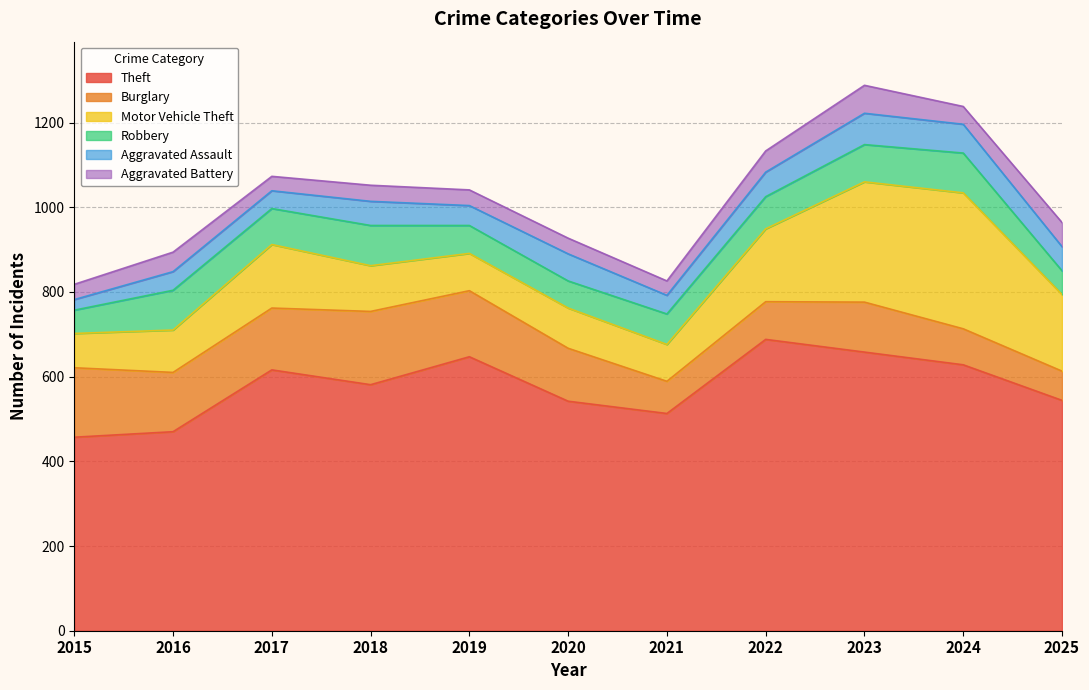

True or false: Aggravated Battery and Robbery cross at least once.

True